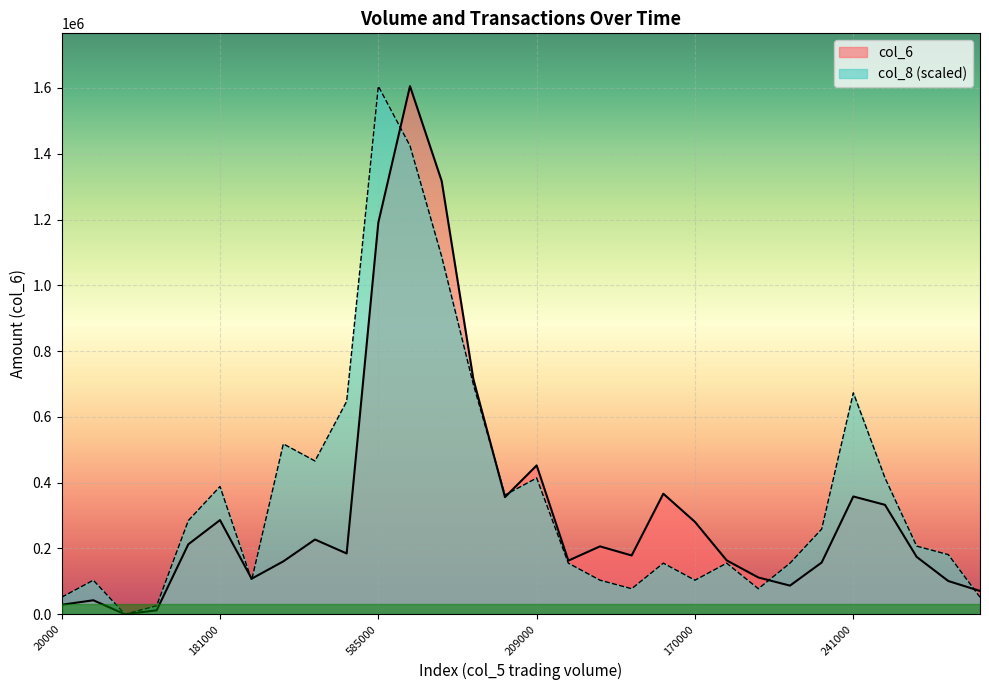

Reading left to right, what are all the values shown in this chart?

col_6: 20000=28850.0	29000=42560.0	0=0.0	9000=12060.0	141000=212710.0	181000=286300.0	70000=108100.0	100000=160800.0	135000=227210.0	111000=184790.0	585000=1190510.0	762000=1605430.0	557000=1317160.0	322000=715100.0	167000=356120.0	209000=452440.0	81000=163080.0	128000=206400.0	105000=178650.0	214000=366510.0	170000=280700.0	105000=163850.0	77000=111810.0	63000=87090.0	114000=157260.0	241000=358090.0	213000=332650.0	108000=174410.0	63000=101020.0	45000=70830.0
col_8: 20000=51788.1	29000=103576.1	0=0.0	9000=25894.0	141000=284834.4	181000=388410.5	70000=103576.1	100000=517880.6	135000=466092.6	111000=647350.8	585000=1605430.0	762000=1424171.8	557000=1087549.4	322000=699138.9	167000=362516.5	209000=414304.5	81000=155364.2	128000=103576.1	105000=77682.1	214000=155364.2	170000=103576.1	105000=155364.2	77000=77682.1	63000=155364.2	114000=258940.3	241000=673244.8	213000=414304.5	108000=207152.3	63000=181258.2	45000=51788.1